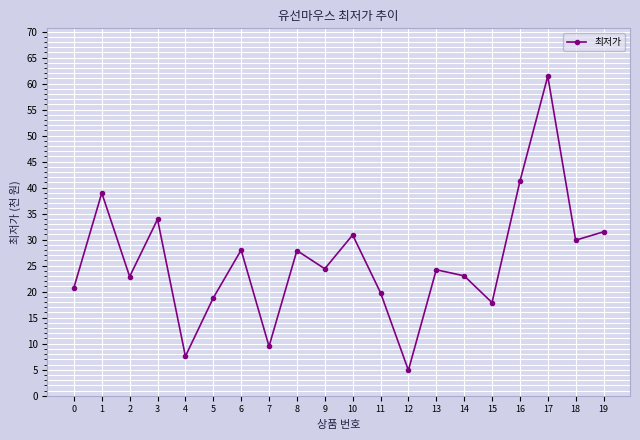

What is the maximum value shown in the chart?

61.4